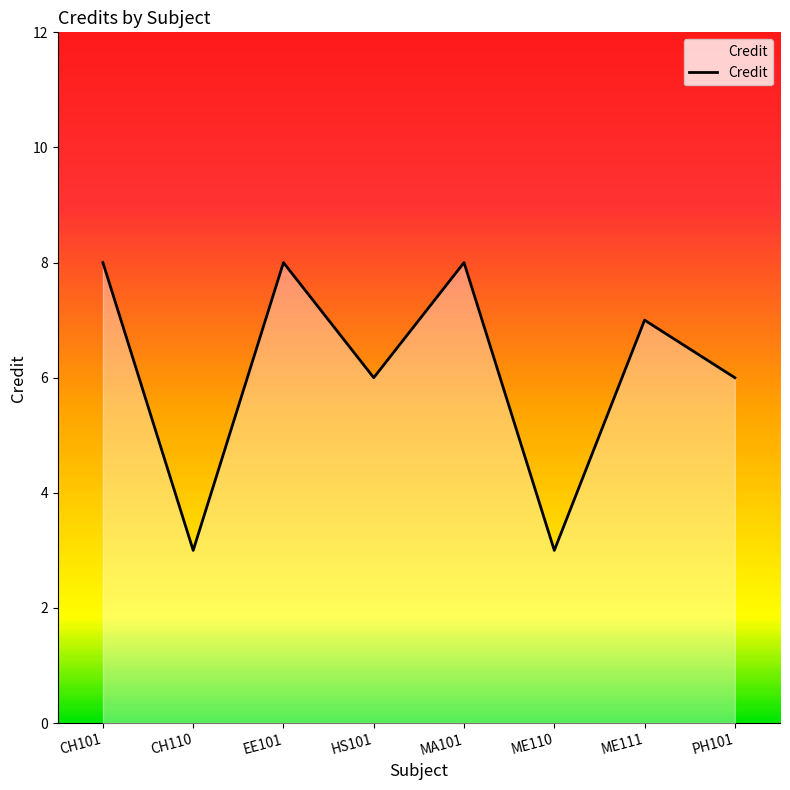

How many series are shown in this chart?

1